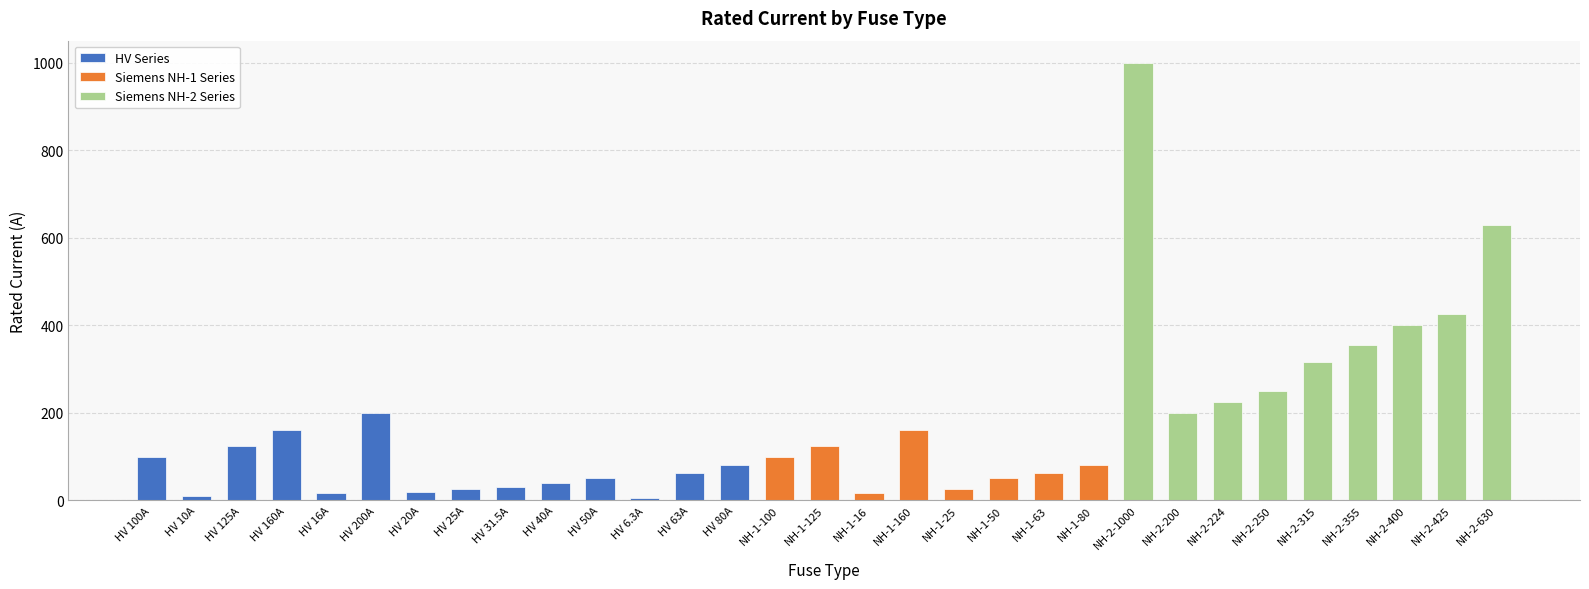

What is the smallest value displayed?

6.3